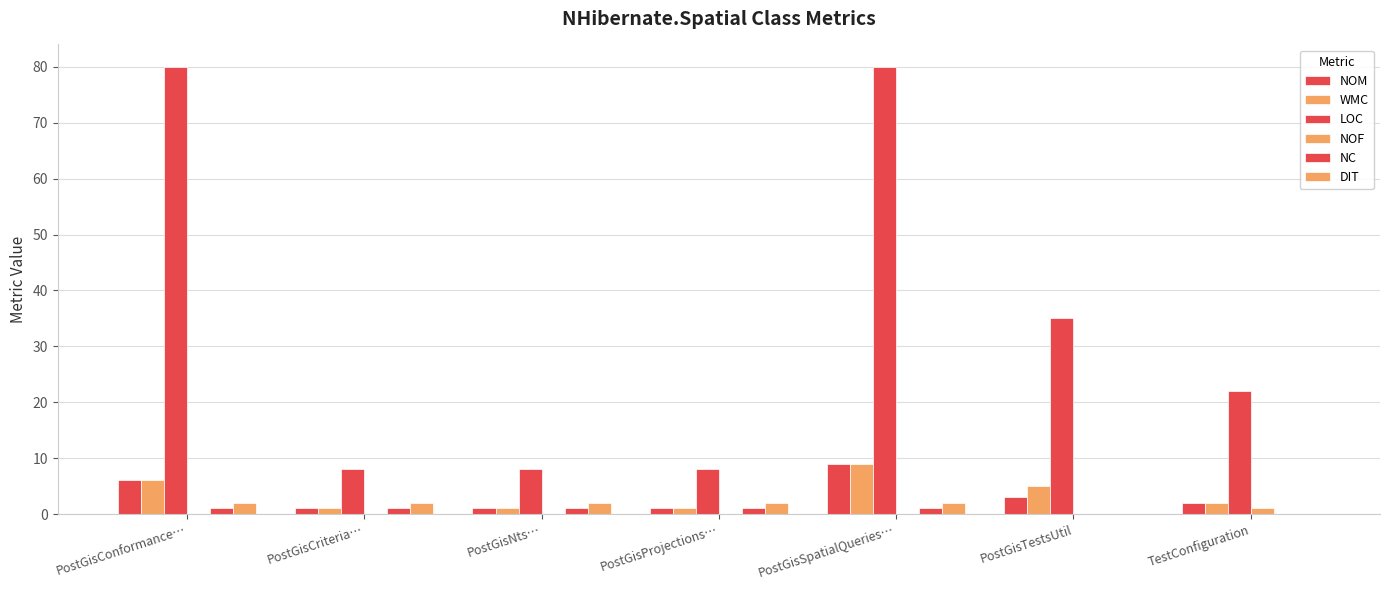

Is it true that LOC equals 22 at TestConfiguration?

True